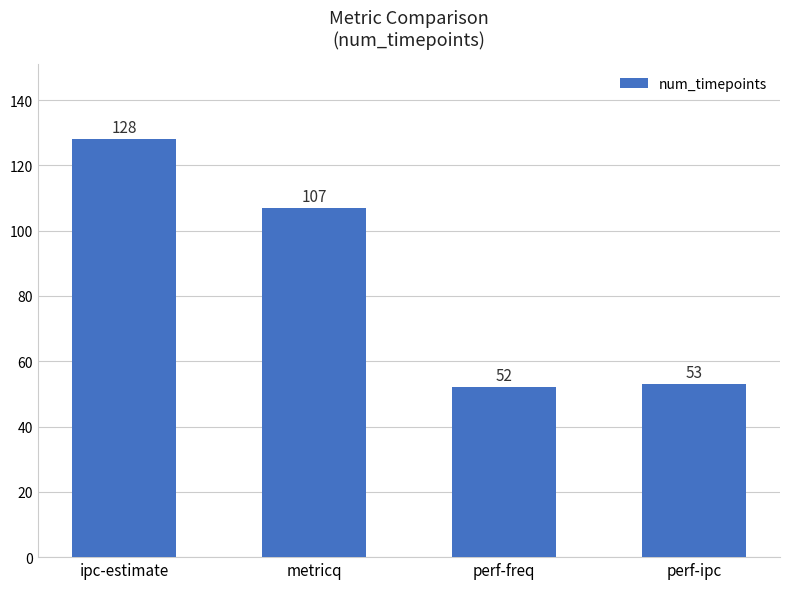

Reading left to right, list all the values displayed in this chart.

ipc-estimate=128	metricq=107	perf-freq=52	perf-ipc=53